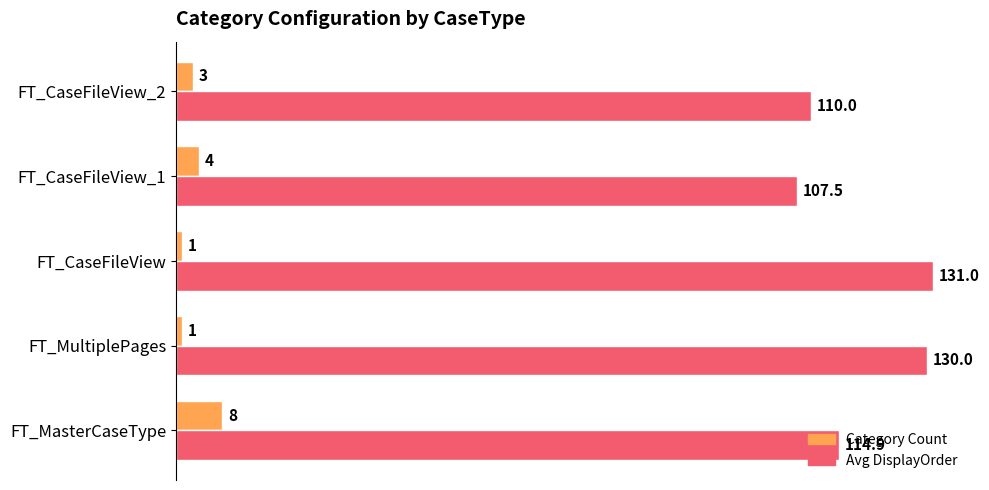

Which series has the widest spread of values?

Avg DisplayOrder